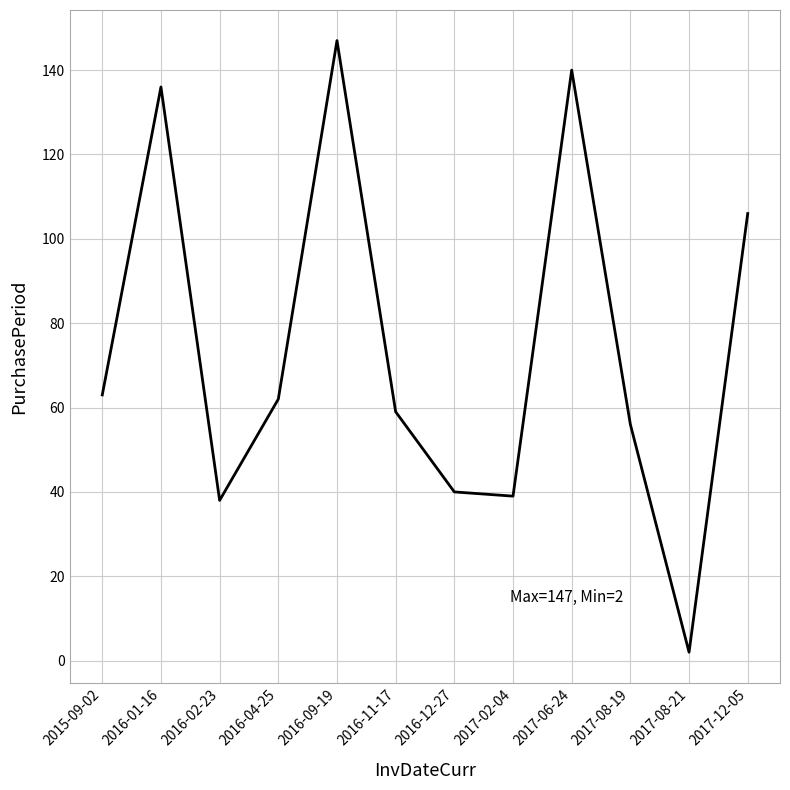

Count the number of categories in the chart.

12